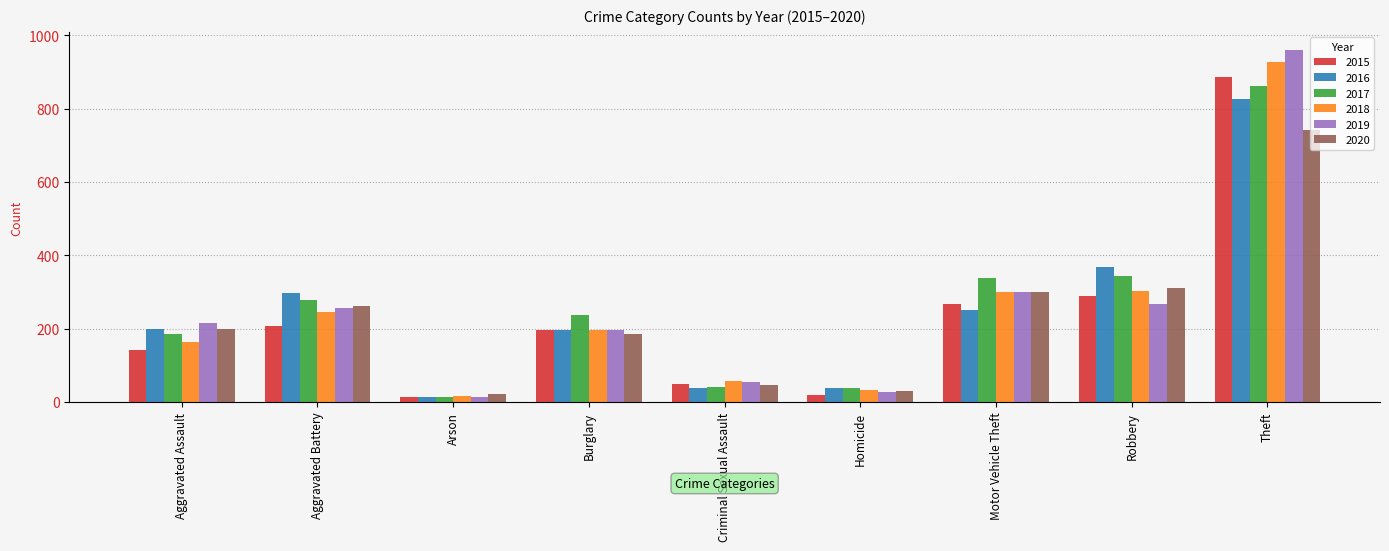

How many data points does each series have?

9